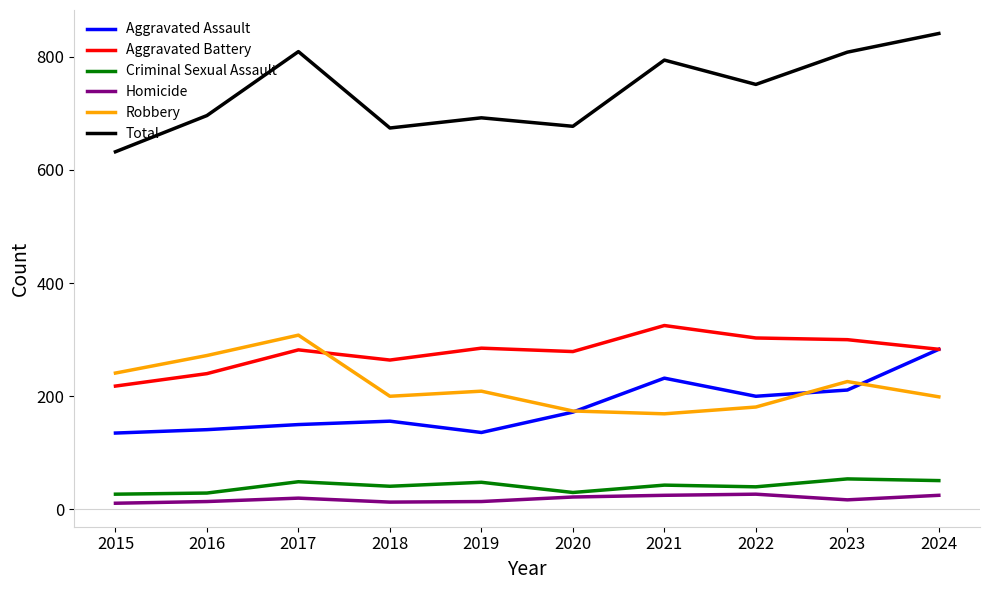

What is the total value across all series at 2021?

1588